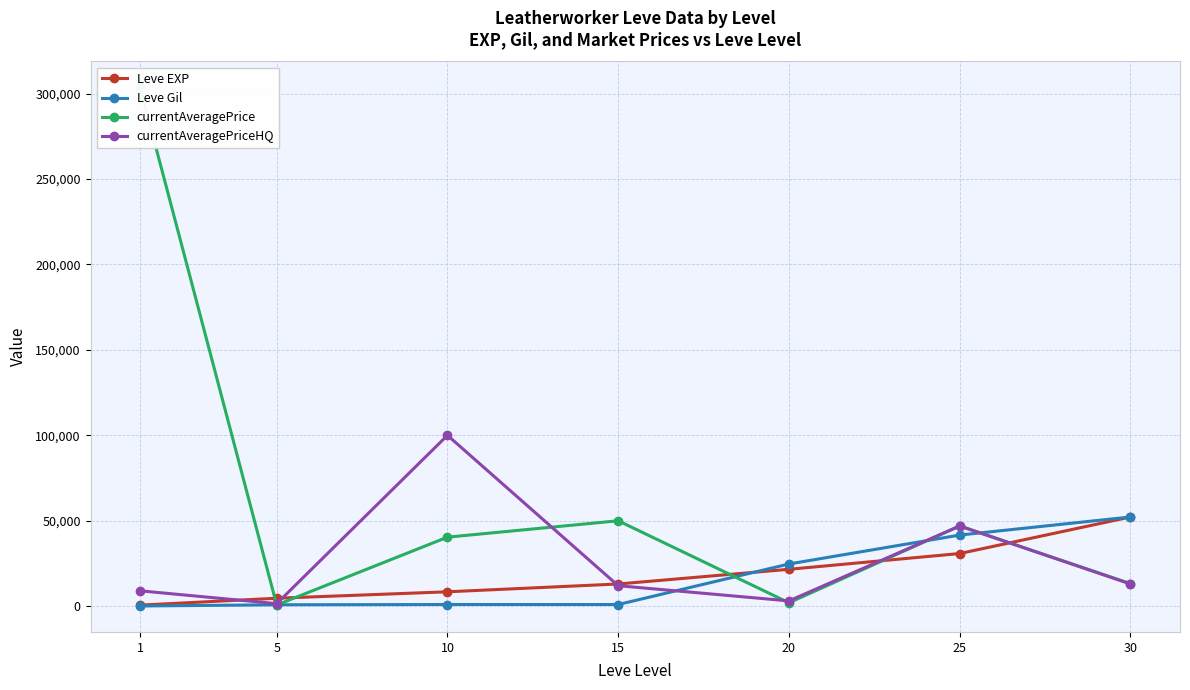

The currentAveragePrice series shows 2872 at 20. True or false?

False